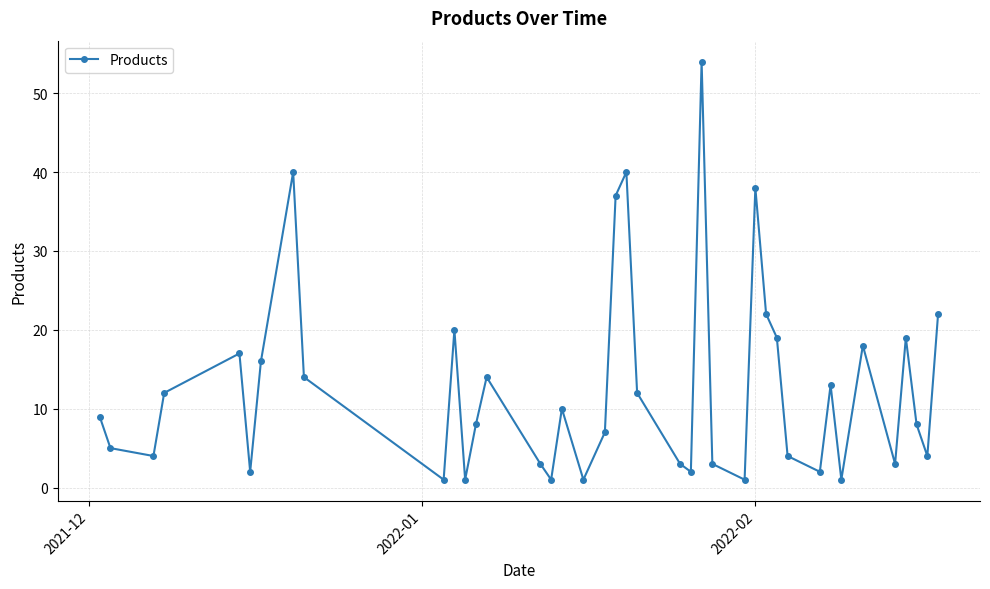

How many values are below 9?

20